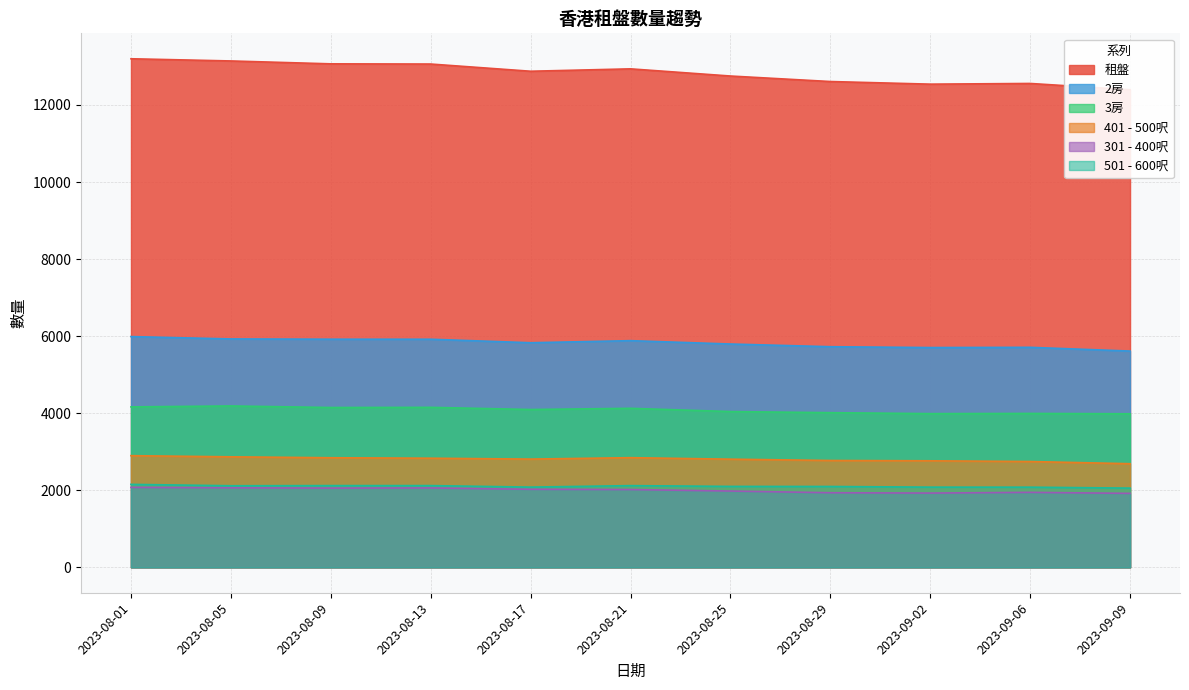

Between 2023-08-17 and 2023-09-02, which series saw the biggest shift?

租盤